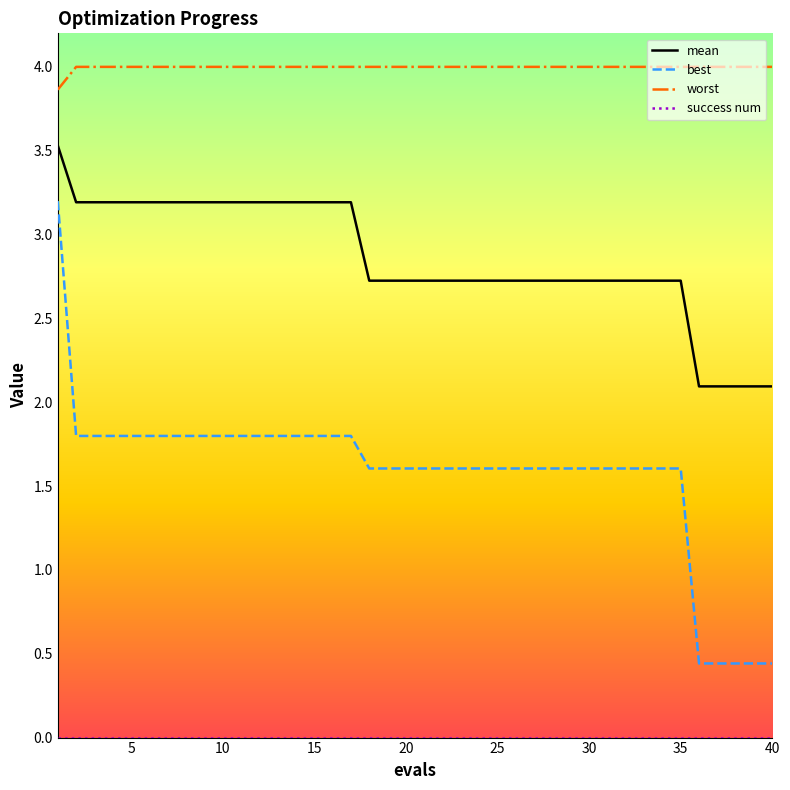

True or false: worst and mean intersect in this chart.

False